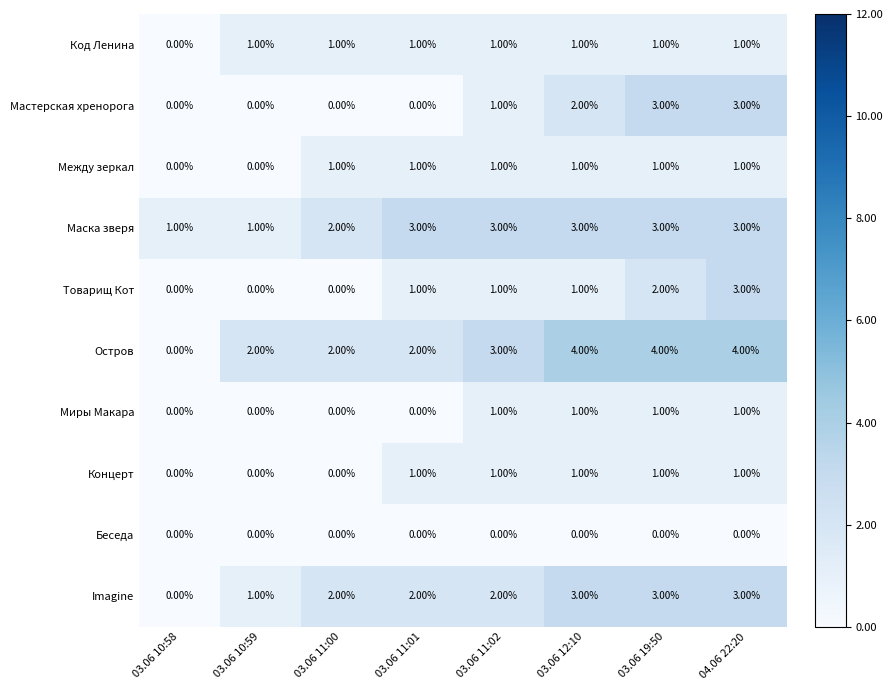

Is the value of Мастерская хренорога at 03.06 10:59 greater than the value of Остров at 03.06 11:01?

No